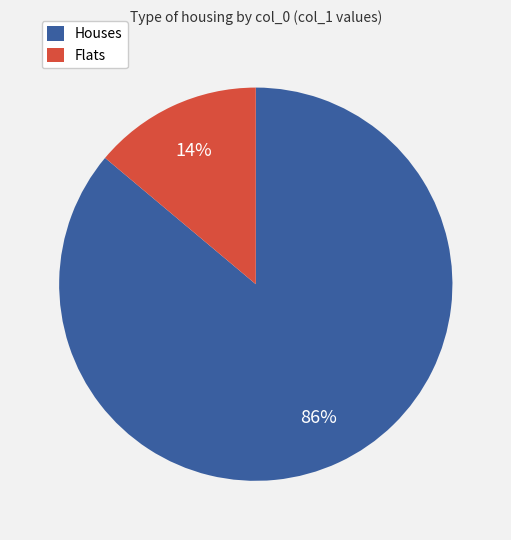

Does any single category account for the majority?

Yes